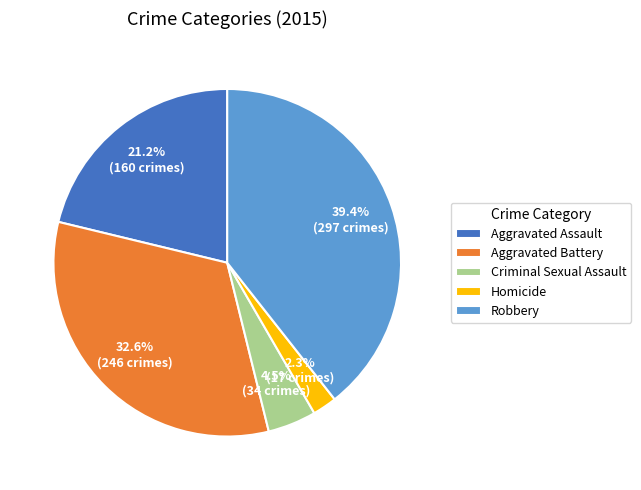

The Homicide slice represents 2% of the pie. True or false?

True